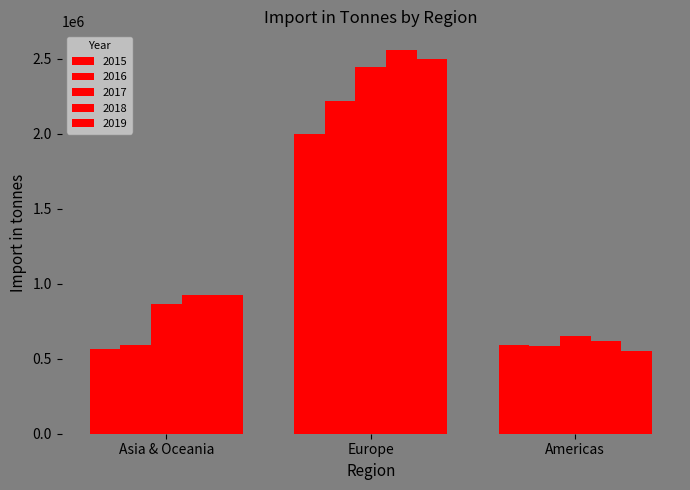

How many distinct data groups are displayed?

5